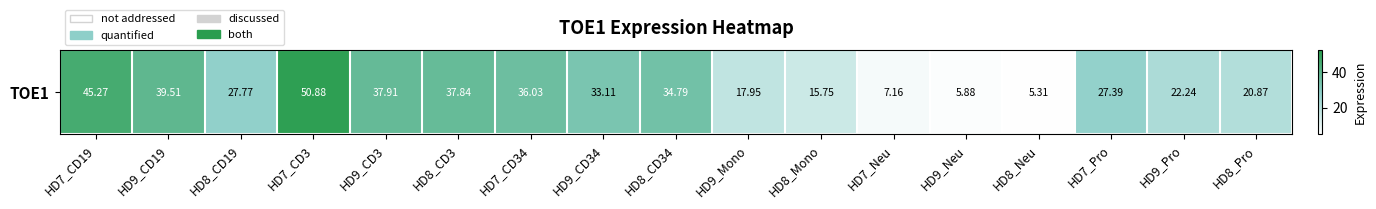

Which category has the lowest value across all series?

HD8_Neu